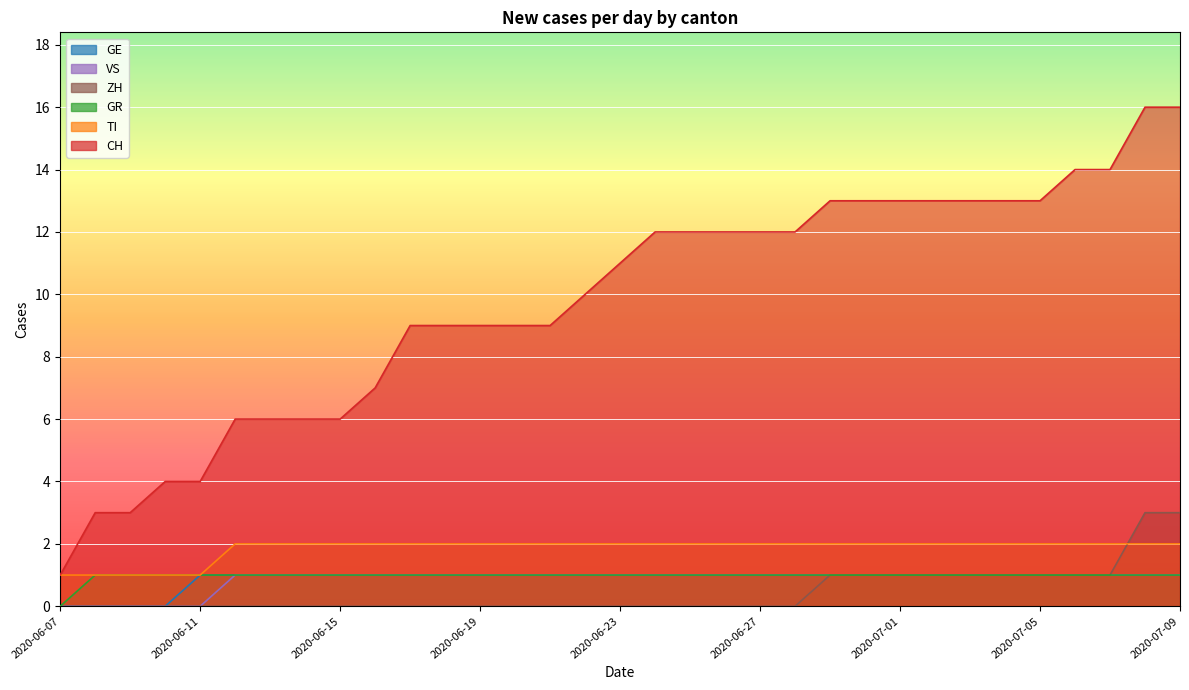

What are all the series names shown in the legend?

CH, ZH, GR, TI, VS, GE